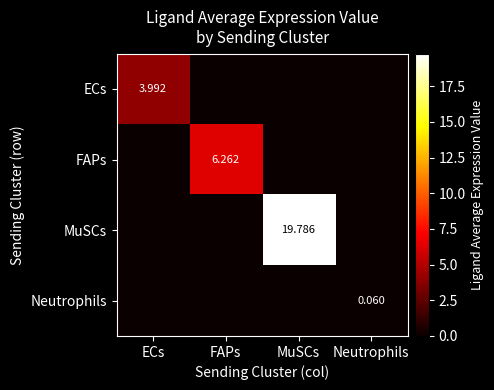

Is the value of Neutrophils at Neutrophils greater than the value of FAPs at FAPs?

No